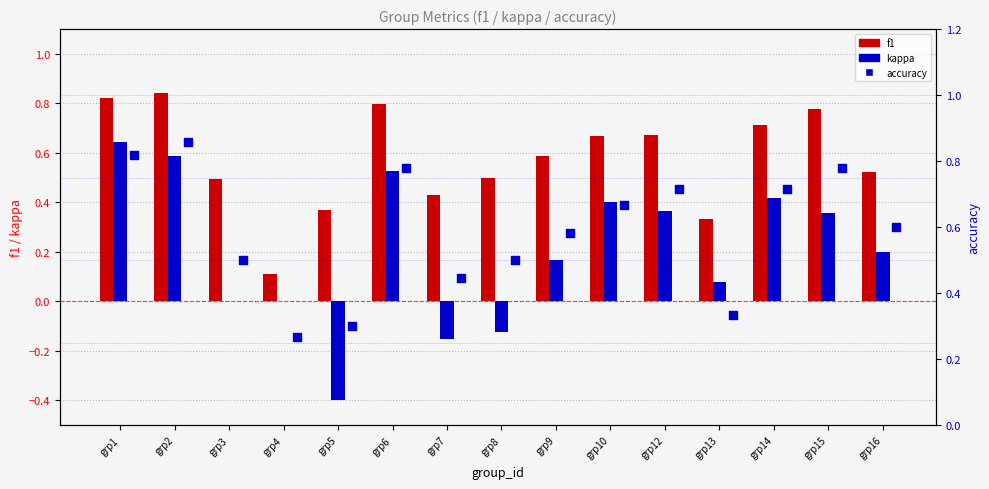

At which category is the sum across all series the highest?

grp2